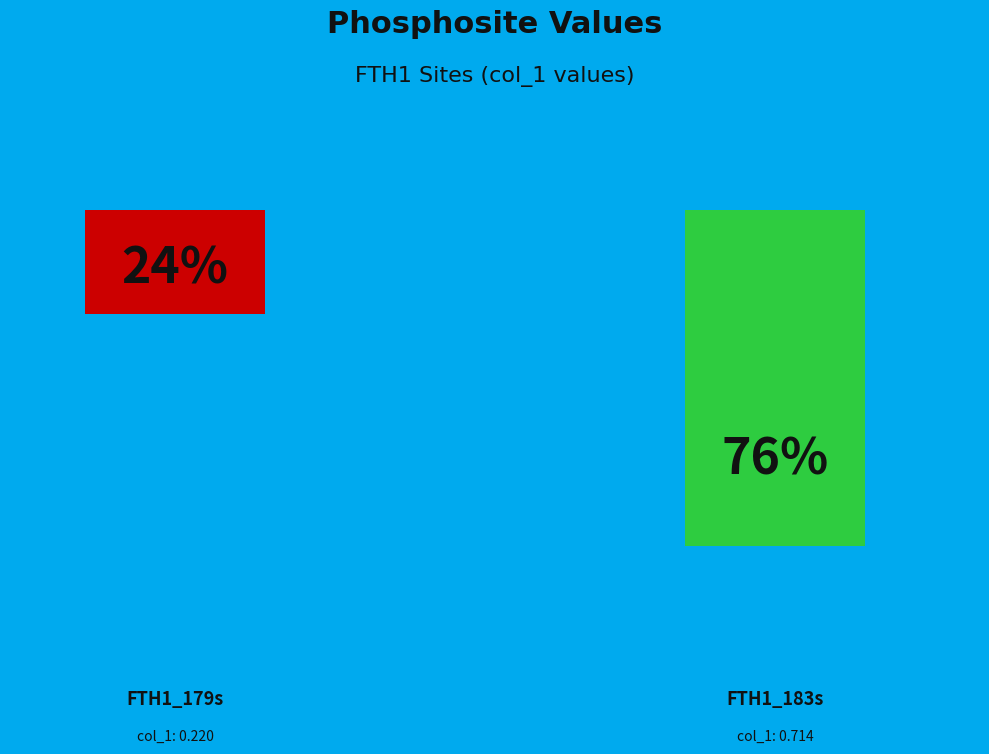

What is the difference between the highest and lowest values at 2?

0.4